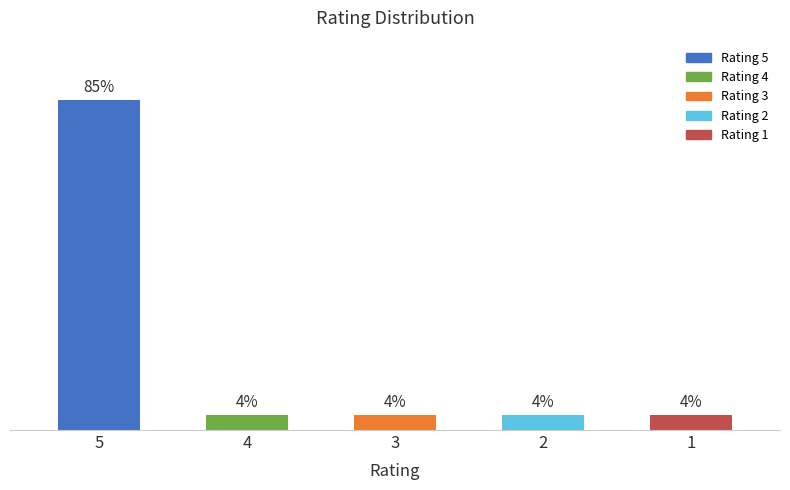

Rank the categories by value from highest to lowest.

5, 4, 3, 2, 1